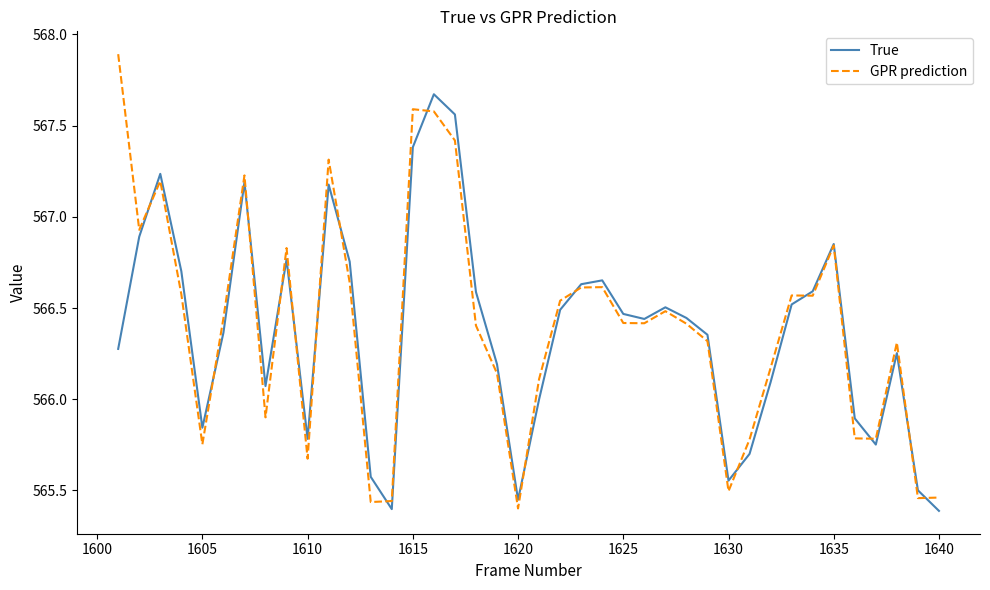

What is the greatest value displayed?

567.9